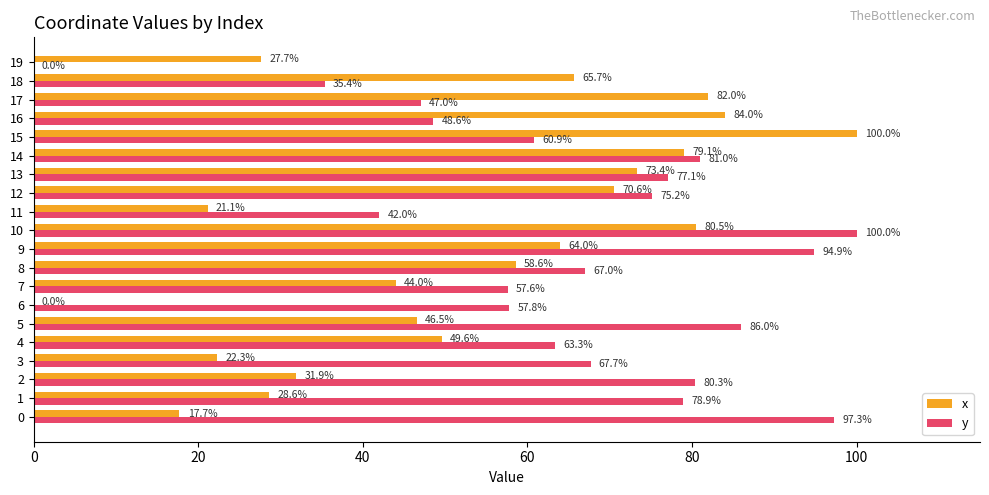

How many distinct data groups are displayed?

2